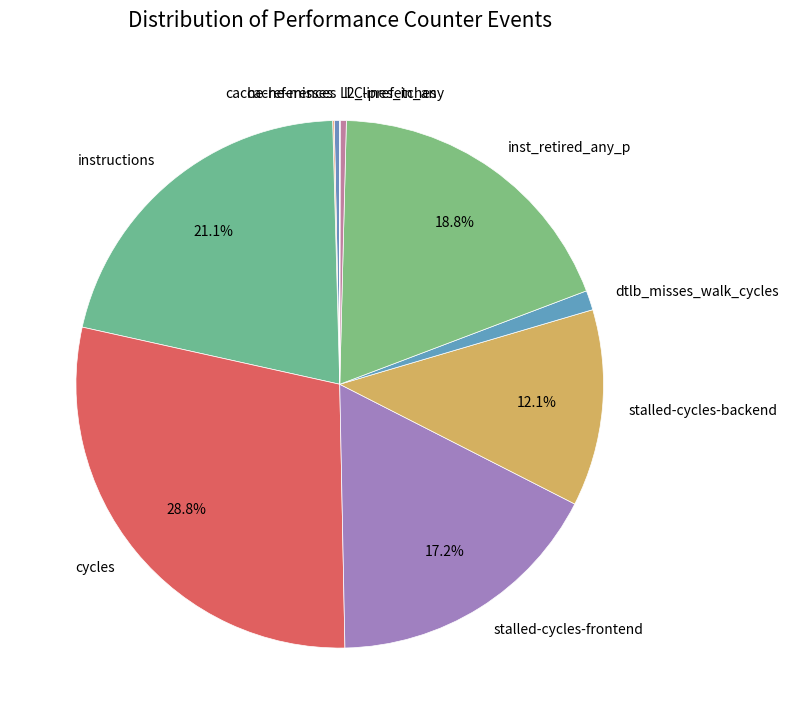

What is the ratio of the value at l2_lines_in_any to the value at dtlb_misses_walk_cycles?

0.3